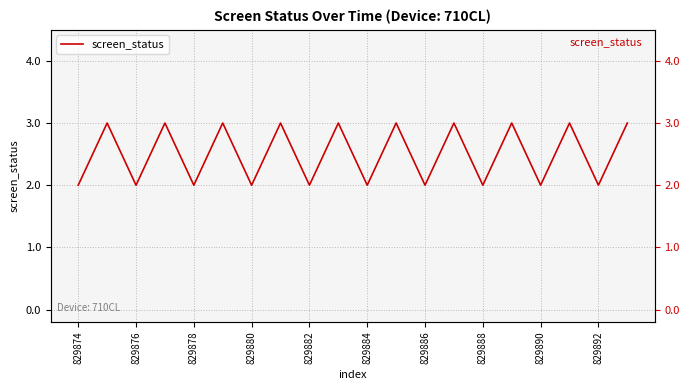

Is it true that the value at 17 is 4?

False